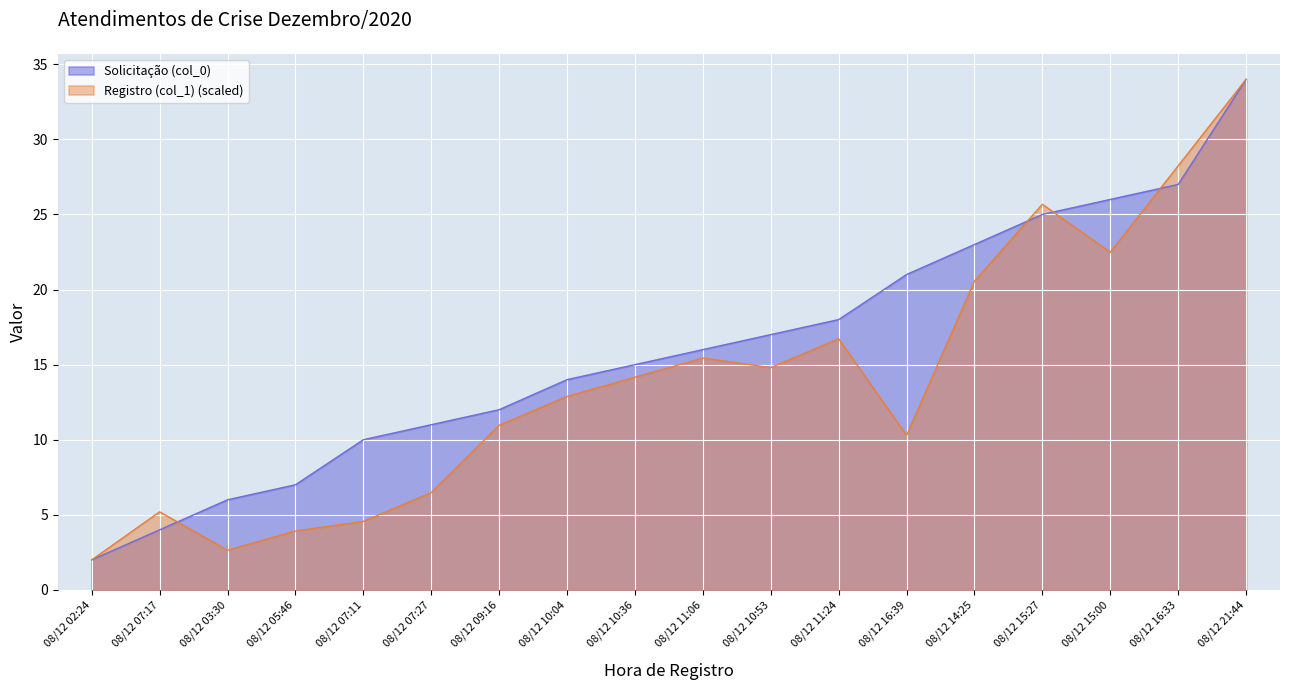

In Registro (col_1), how many points are higher than both neighbors (excluding endpoints)?

4